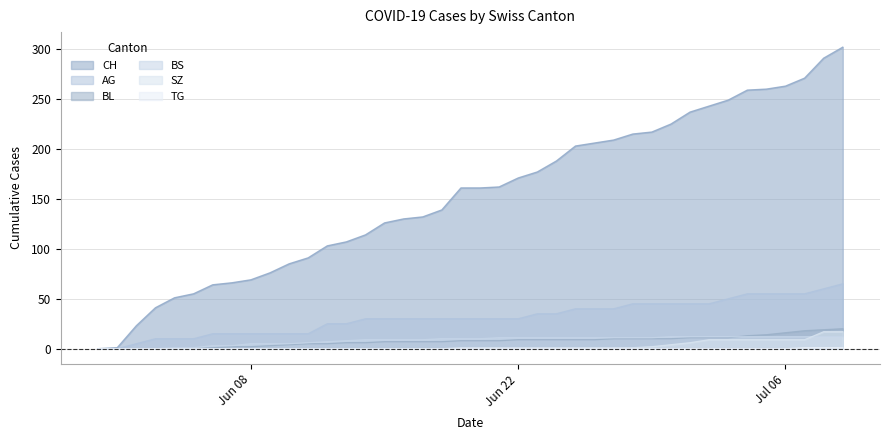

Which series has the widest spread of values?

CH